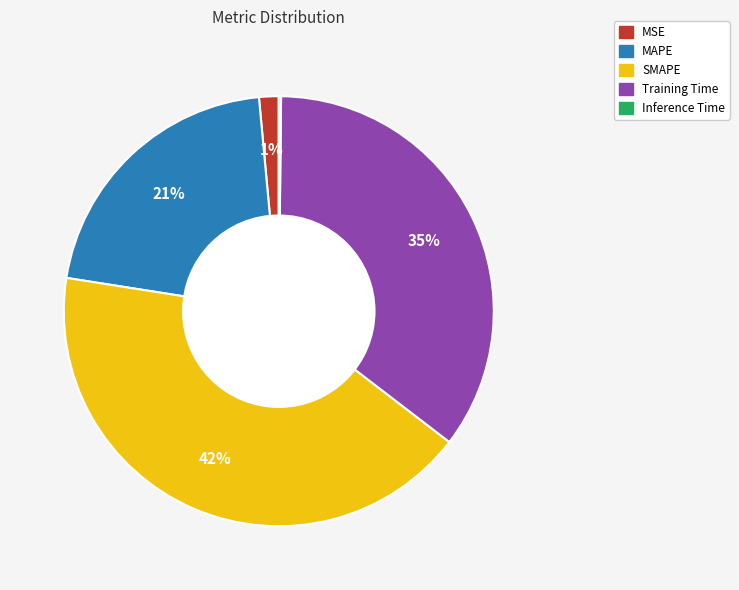

Which has a higher value, MAPE or Training Time?

Training Time